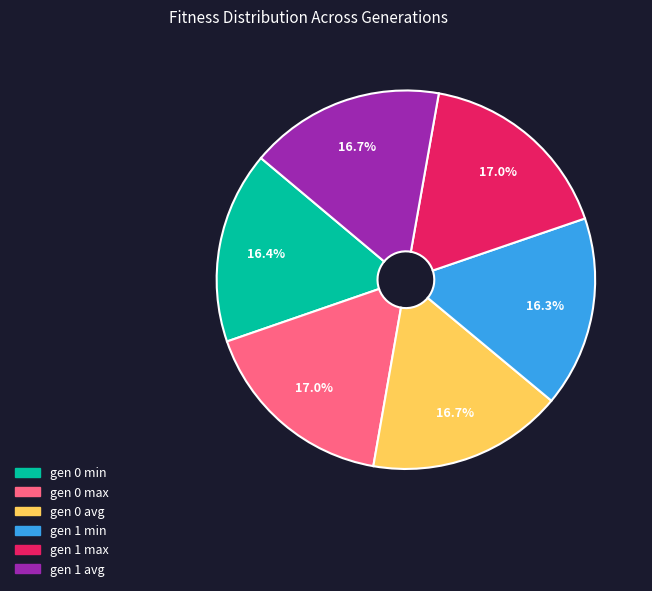

The gen 1 max slice represents 11% of the pie. True or false?

False